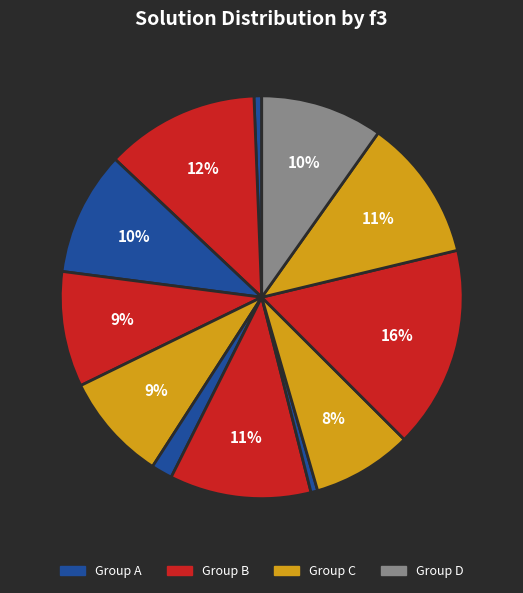

How many segments does this pie chart have?

12